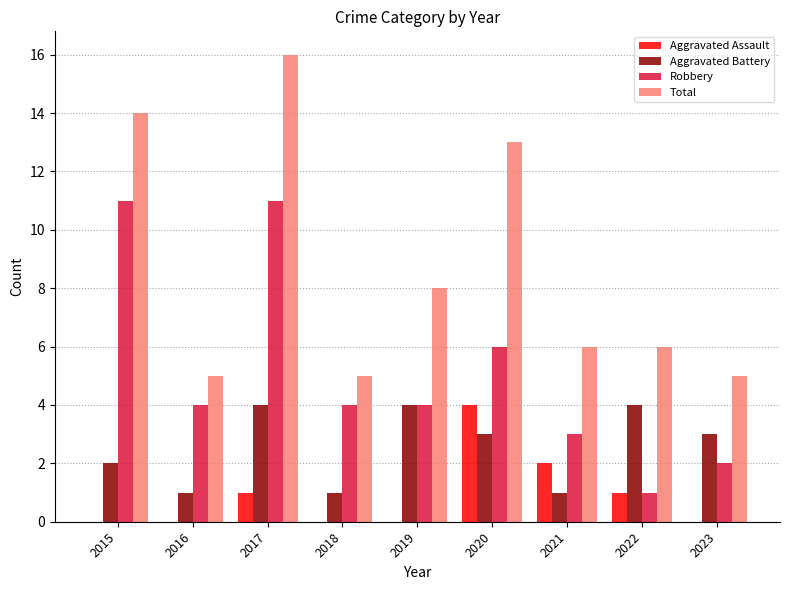

What is the greatest value displayed?

16